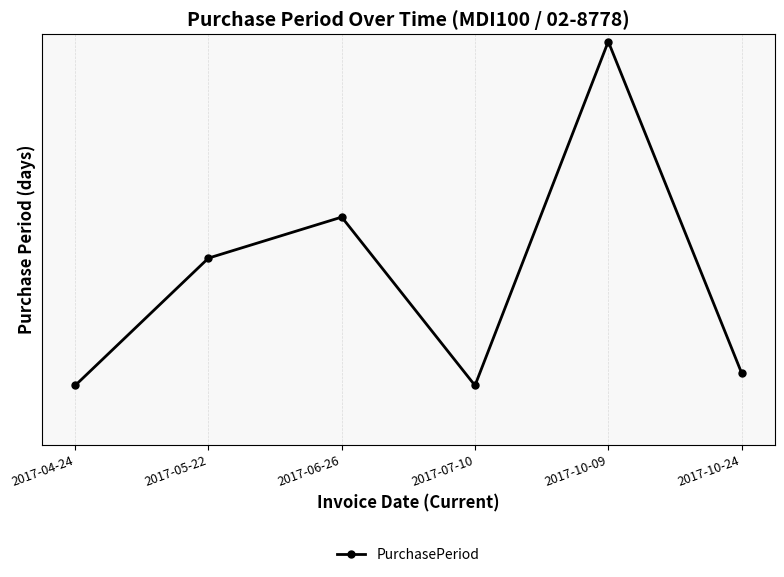

What is the change in value from 2017-06-26 to 2017-07-10?

-21